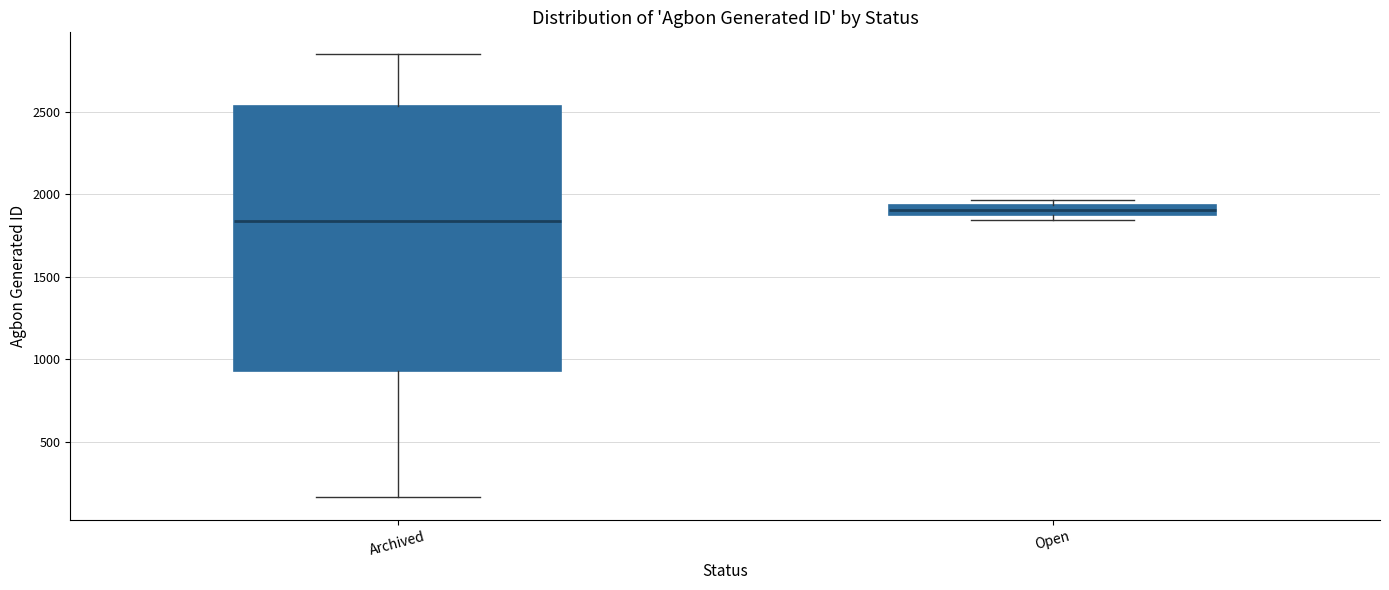

Where does the upper whisker of the box for Archived end on the y-axis? The values are not printed on the chart, so give them approximately, as read against the axis.

2850